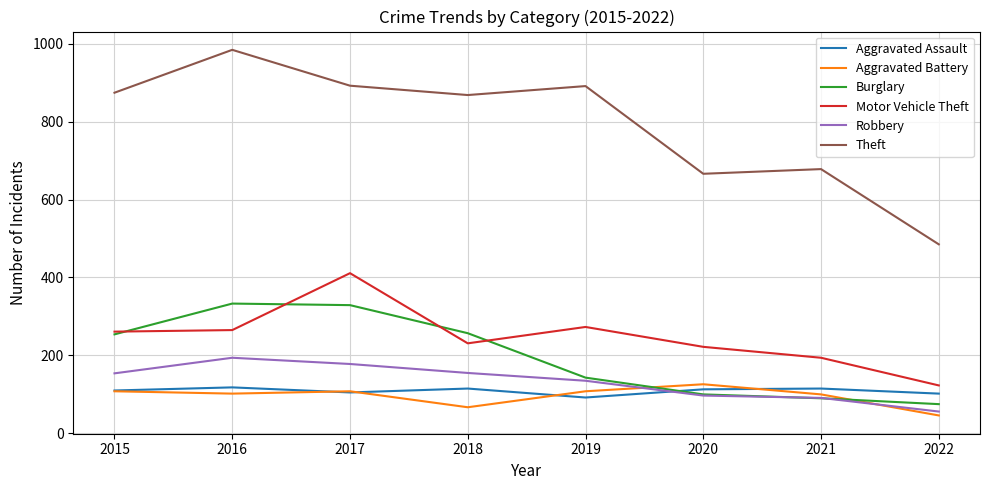

Count the number of data series in this chart.

6